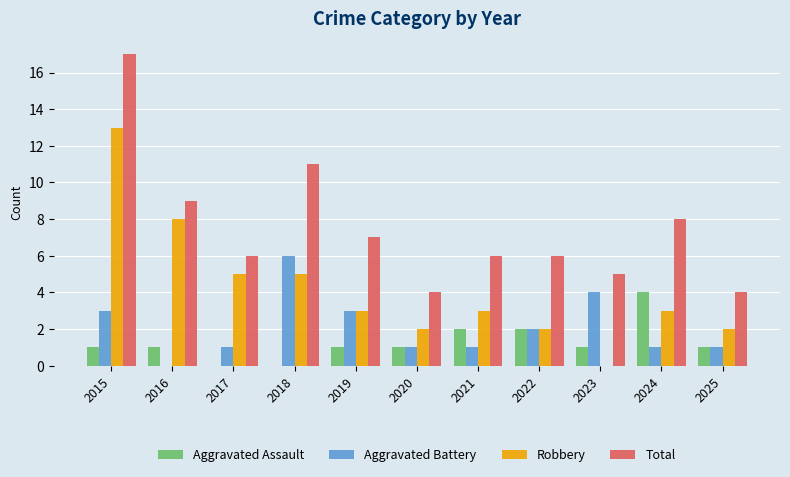

Between 2021 and 2025, which series saw the biggest shift?

Total